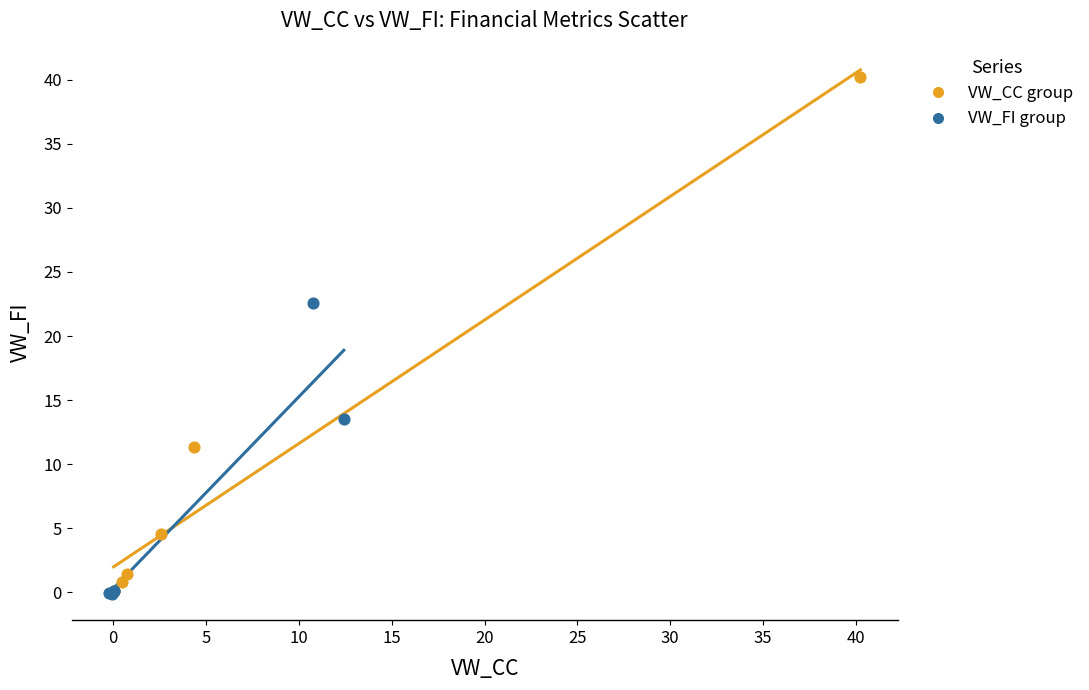

What are all the series names shown in the legend?

VW_CC group, VW_FI group